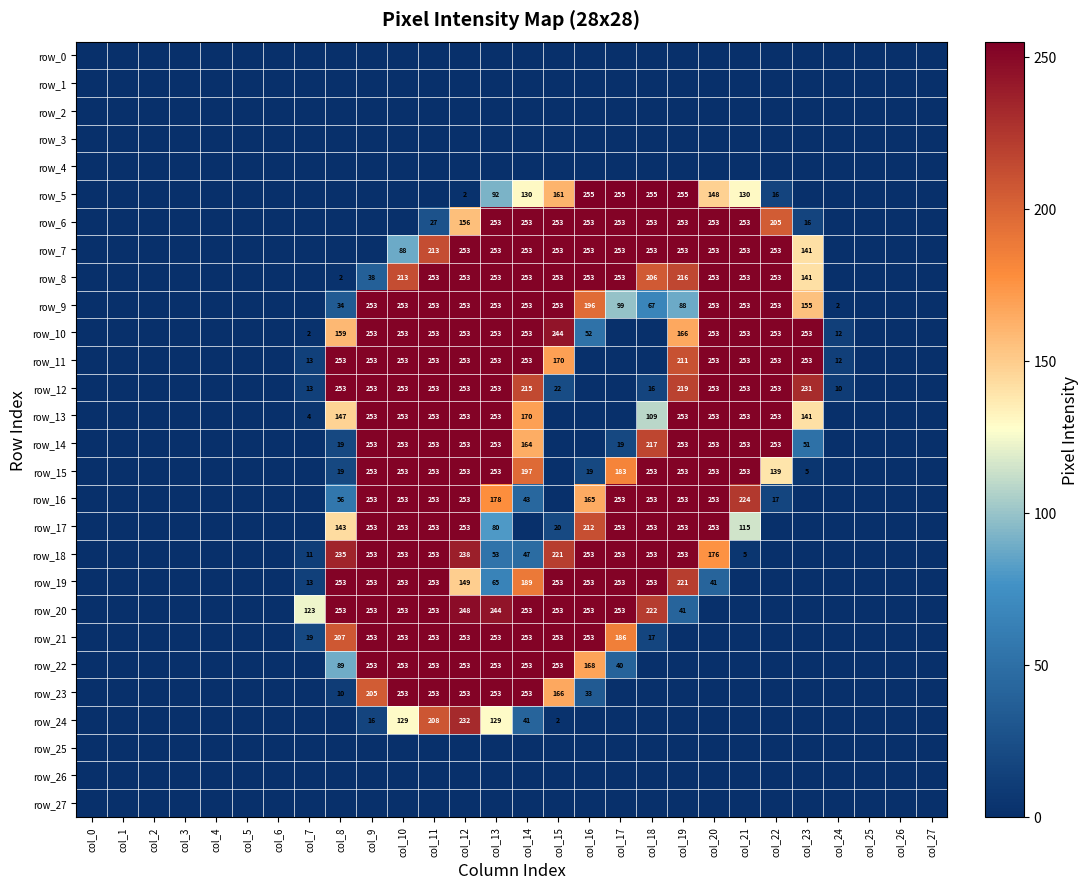

True or false: row_14 has a value of 0 at col_4.

True